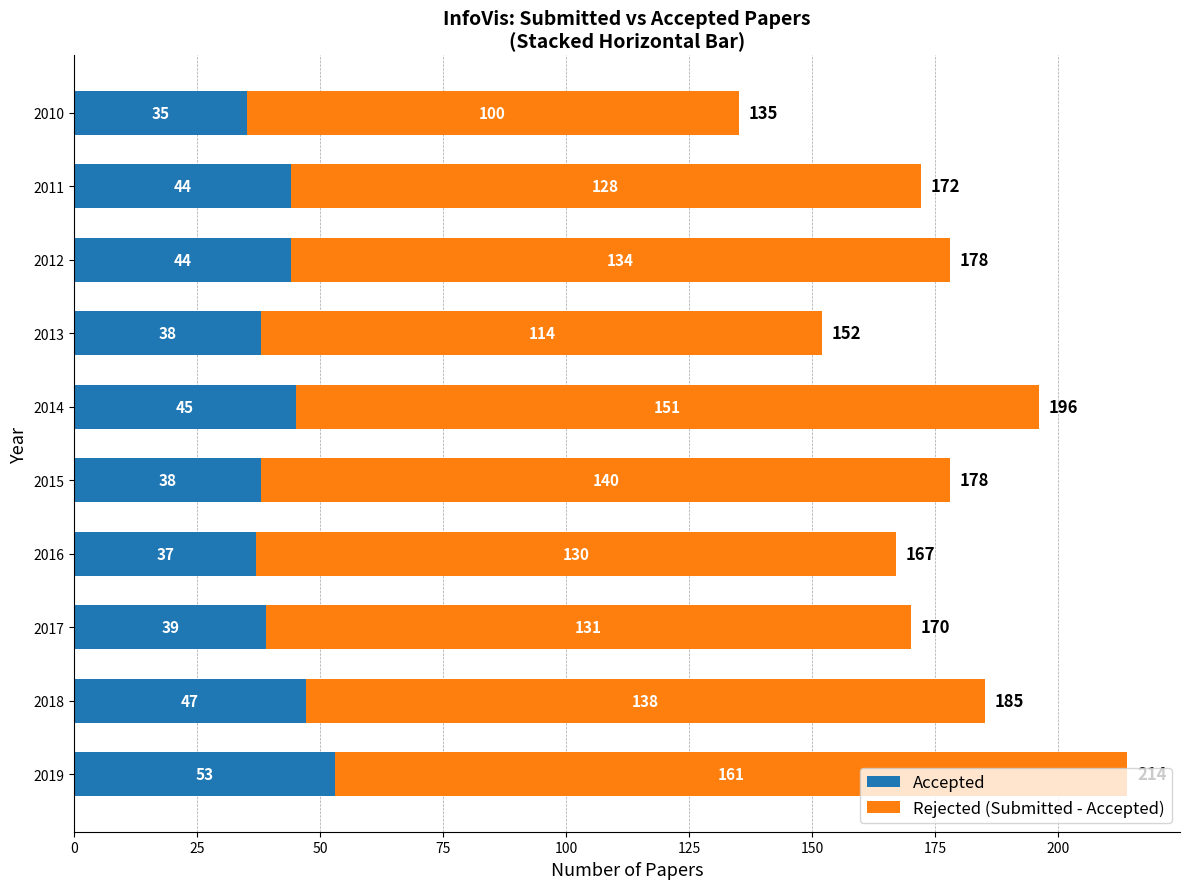

The Accepted series shows 53 at 2019. True or false?

True